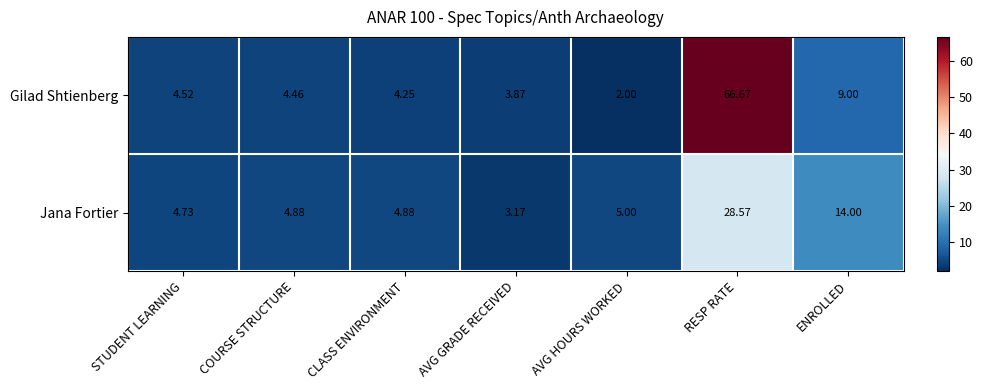

Which series has the largest range (max minus min)?

Gilad Shtienberg